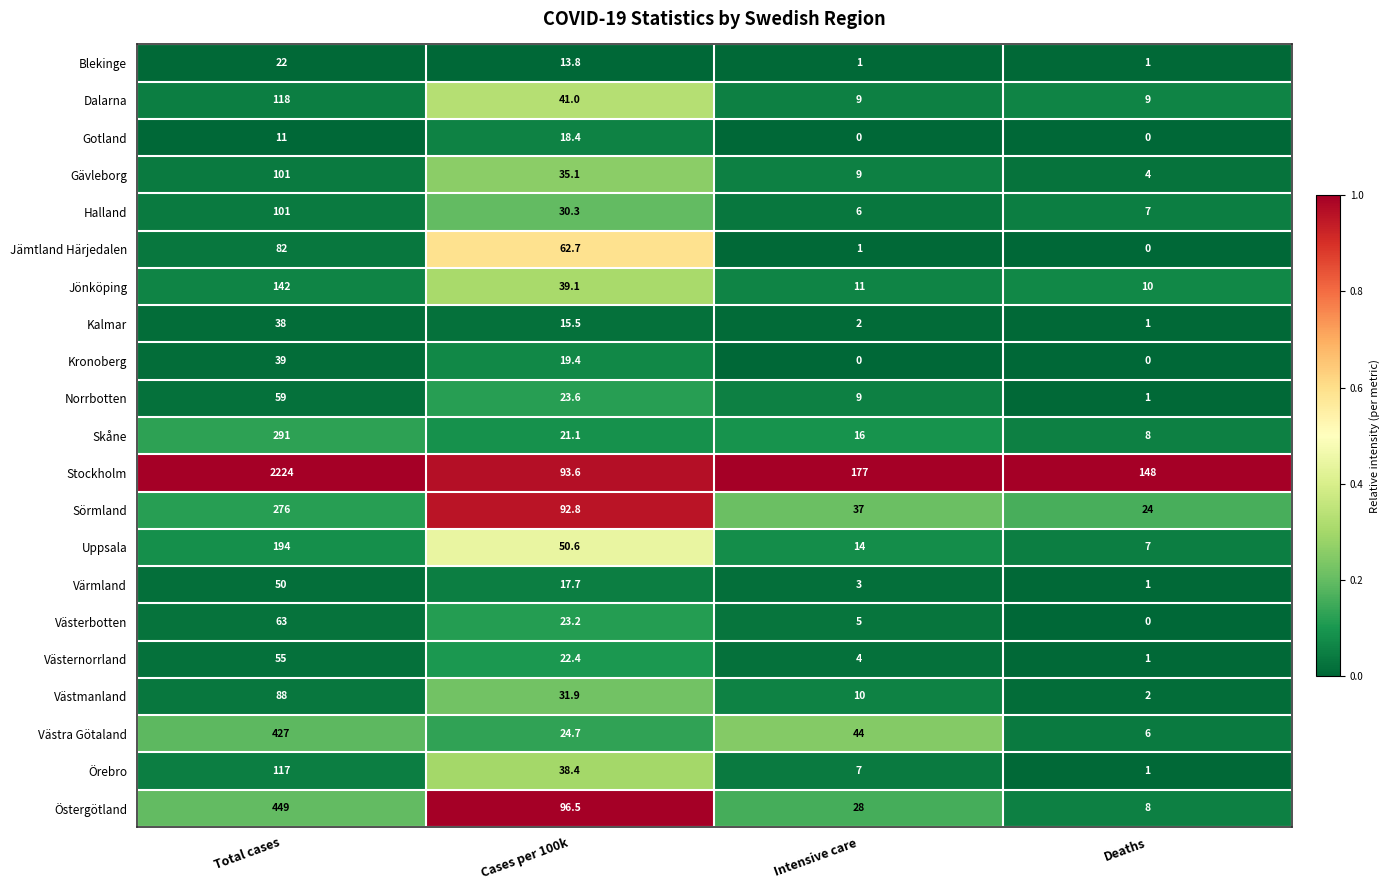

Which series has the widest spread of values?

Stockholm